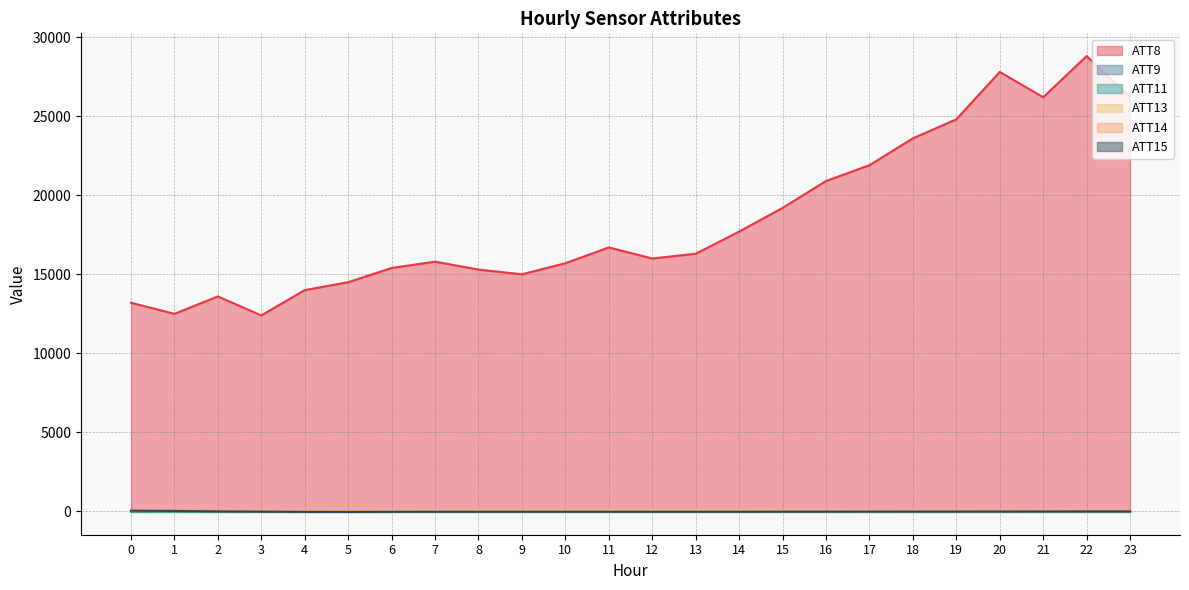

Which category has the lowest value in the ATT13 series?

2